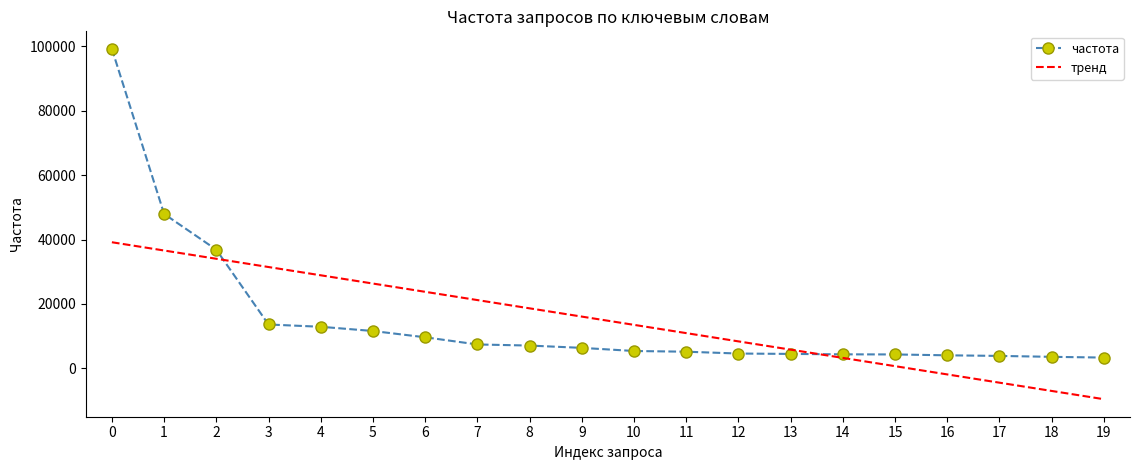

What is the sum of all values?

295816